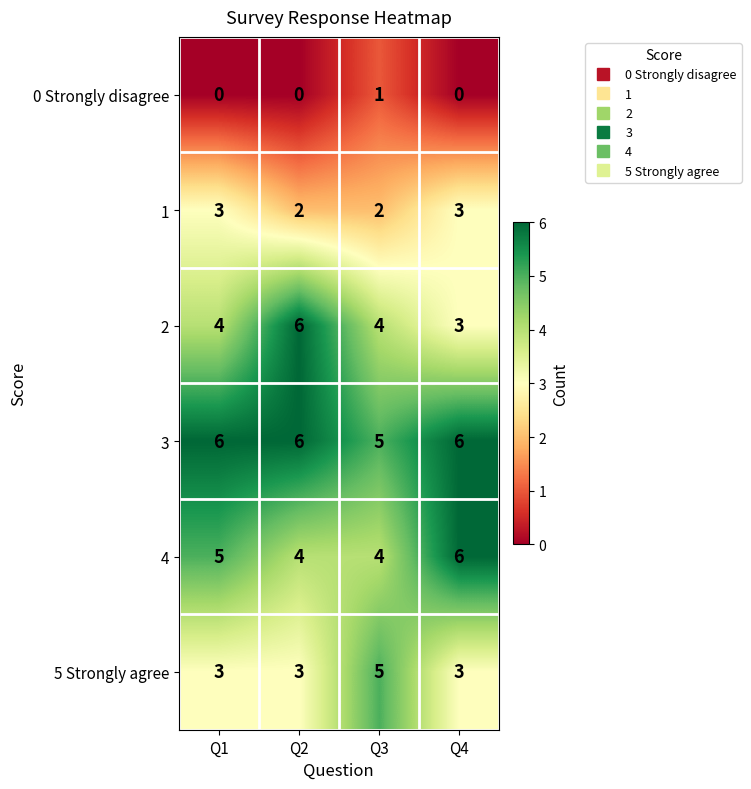

Count the number of categories in the chart.

4